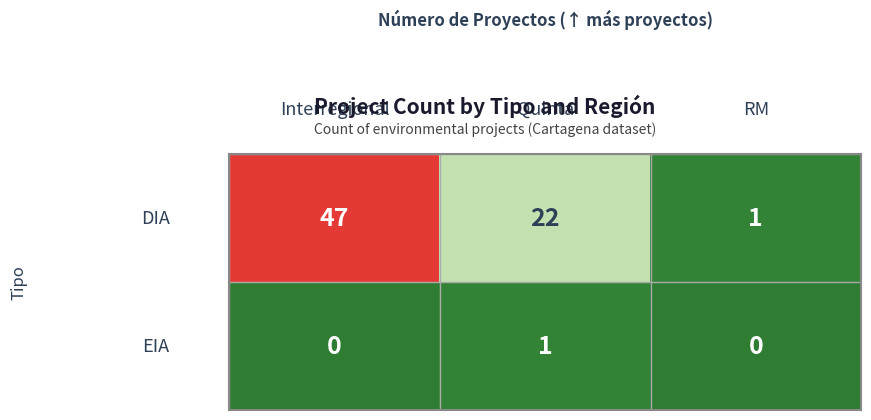

What is the greatest value displayed?

47